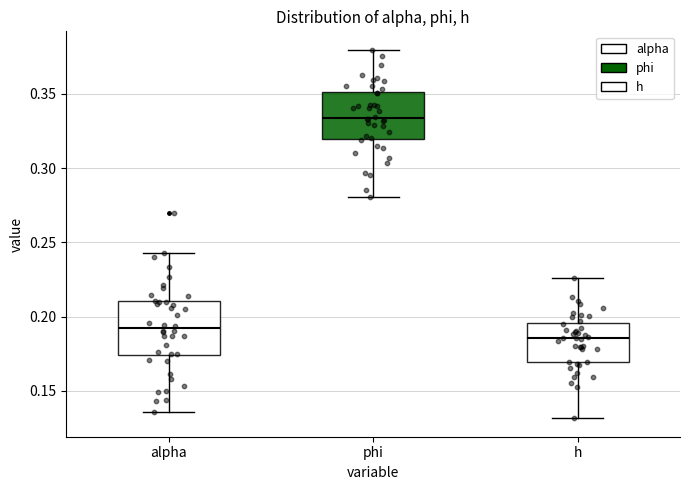

Where does the upper whisker of the box for h end on the y-axis? The values are not printed on the chart, so give them approximately, as read against the axis.

0.225